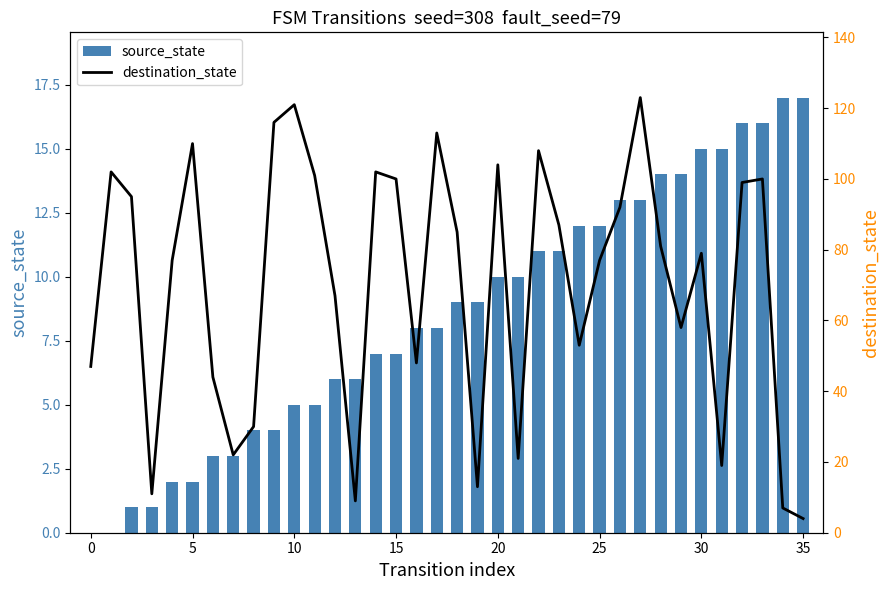

What value does the source_state series have at 12?

6